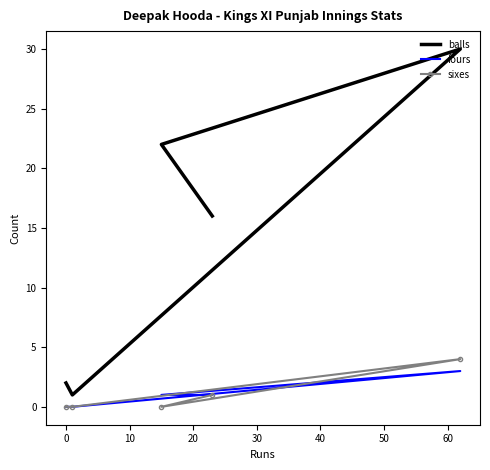

What is the value of the fours point at the 2nd from the left?

0